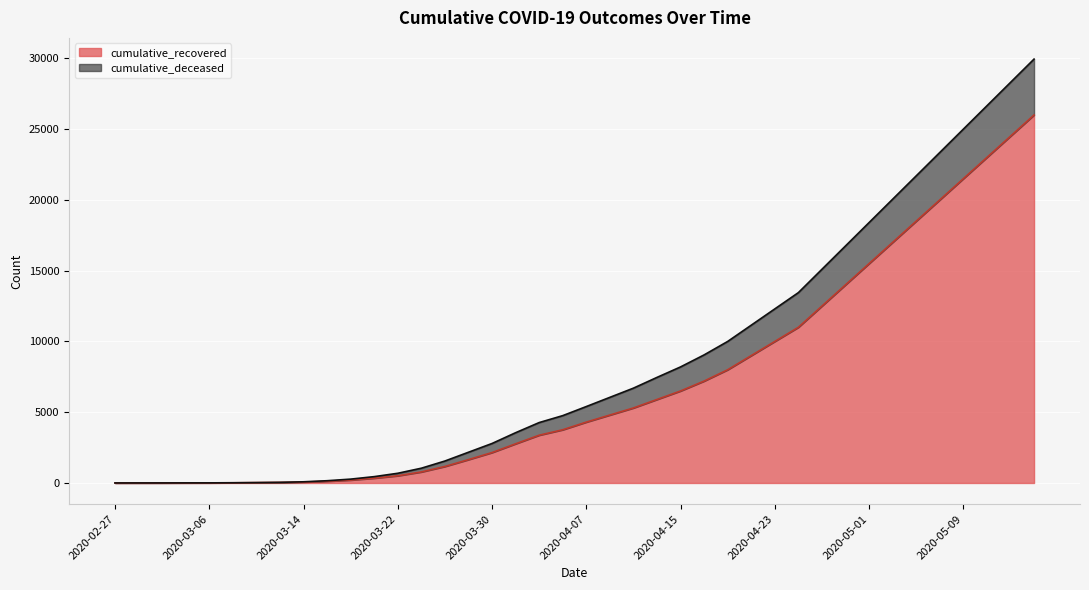

At which label does cumulative_deceased reach its peak?

2020-05-15